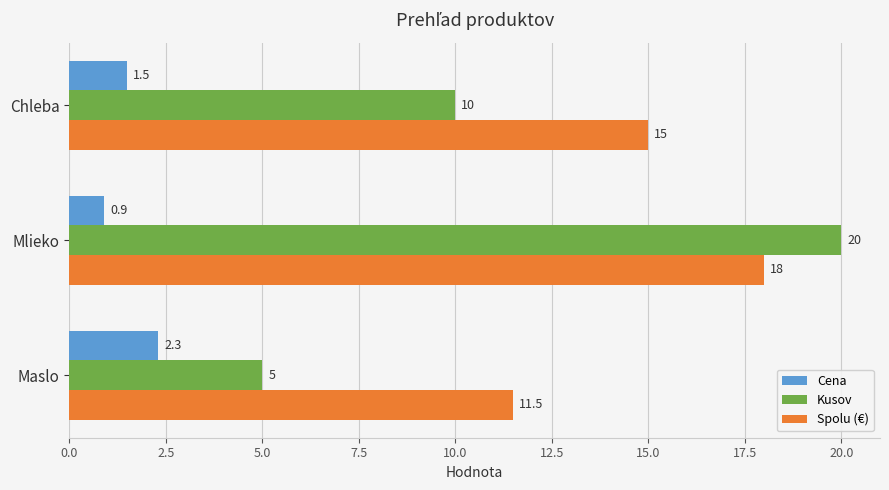

Which label corresponds to the smallest value in the chart?

Mlieko